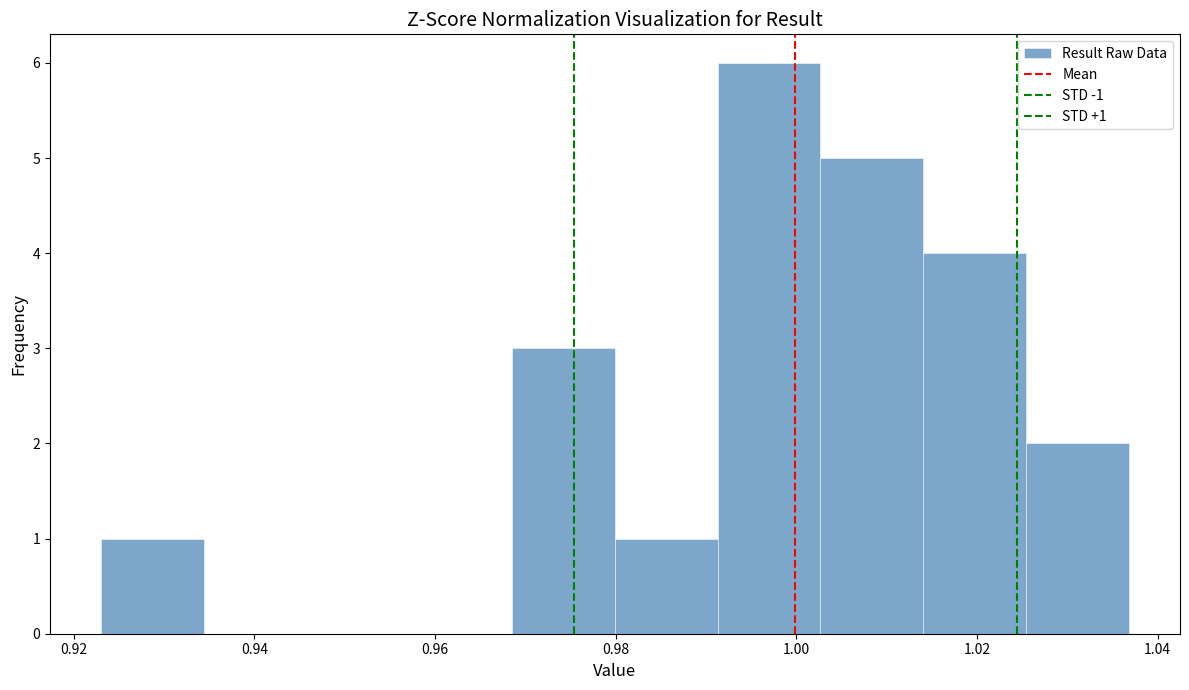

Over which range of the x-axis is the bar tallest?

0.992 to 1.002